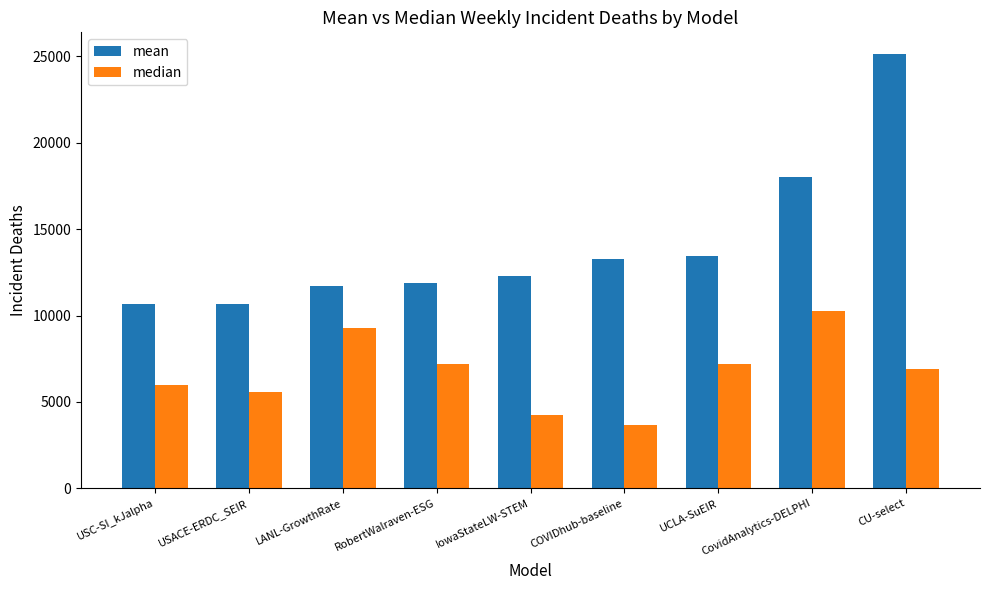

How many data points in mean are less than 12293?

4